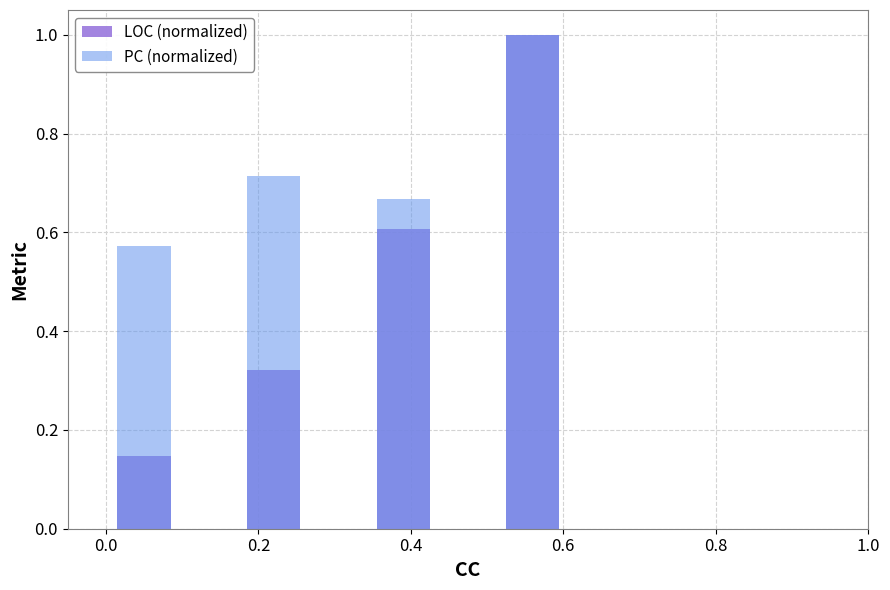

Rank the series by their average value, from lowest to highest.

LOC (normalized), PC (normalized)